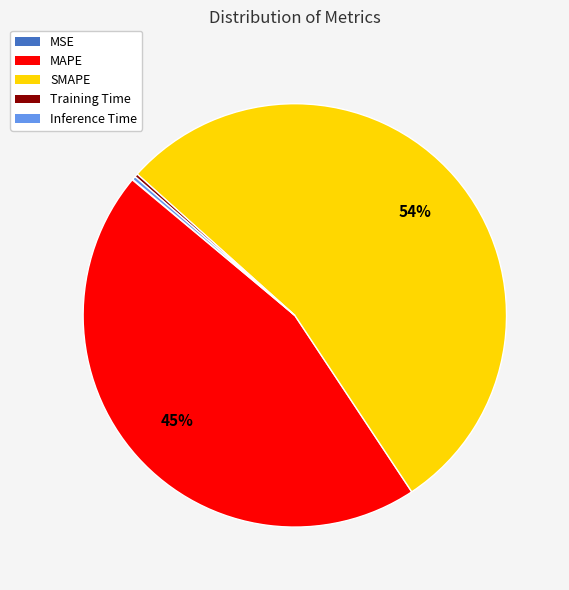

To the nearest percent, what is the average slice percentage?

20%